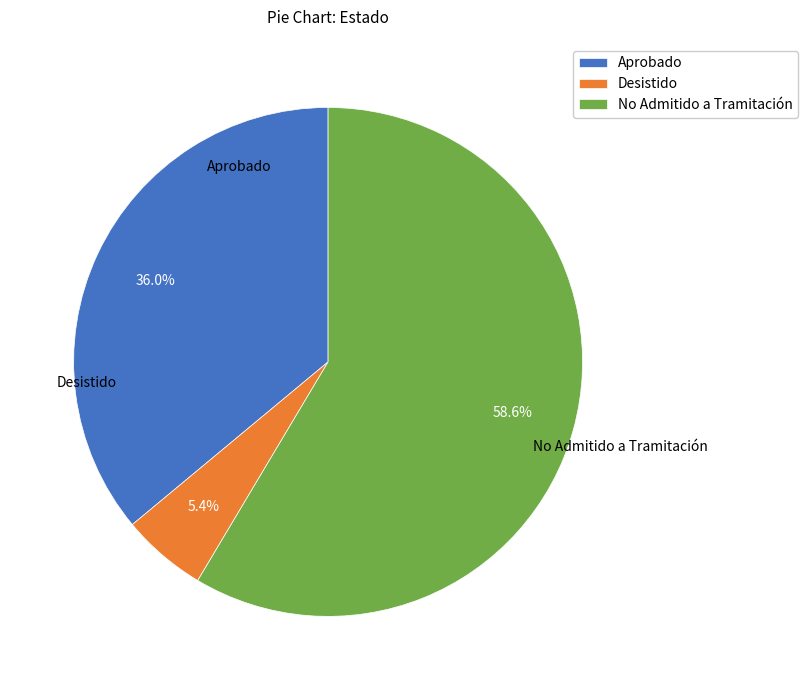

To the nearest percent, what is the average slice percentage?

33%